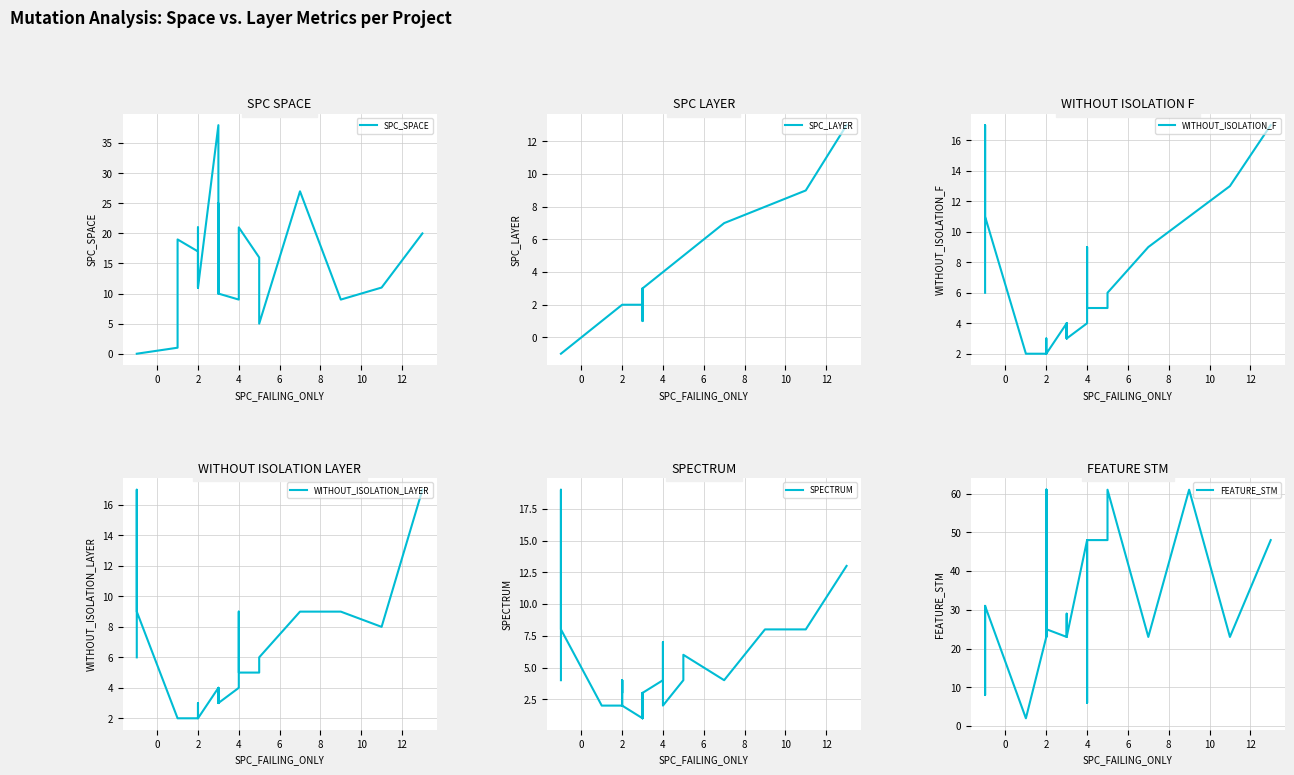

At how many categories does at least one series exceed 18?

22